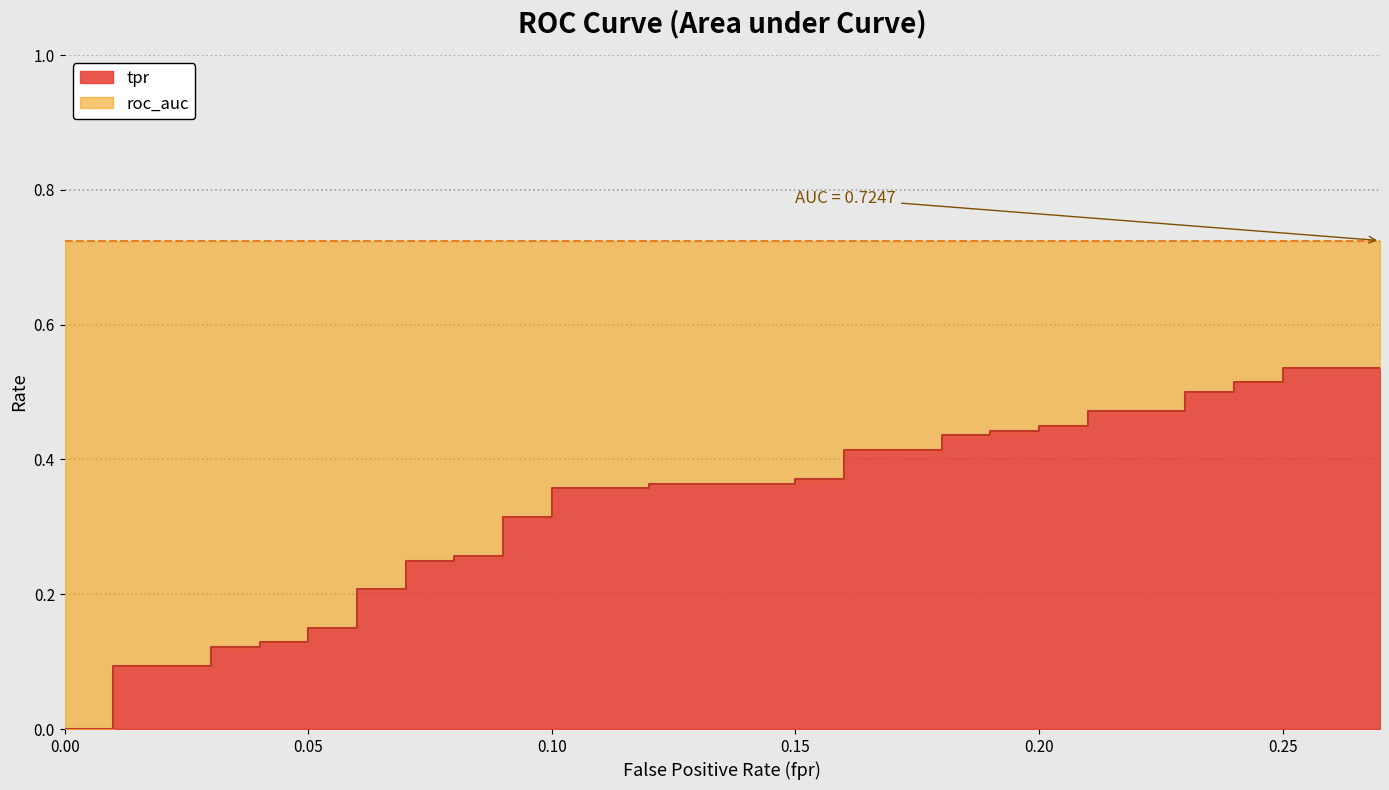

How many data points does each series have?

40